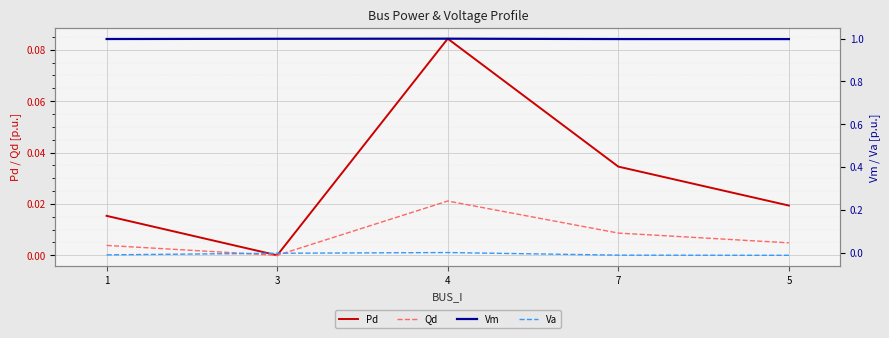

What is the value of the Pd point at the 3rd from the left?

0.1